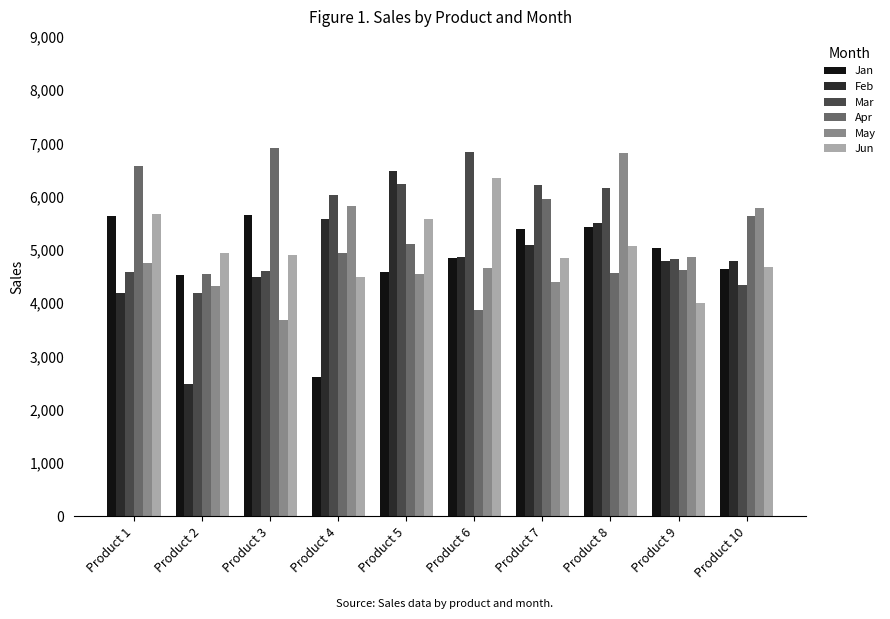

What is the total value across all series at Product 7?

31900